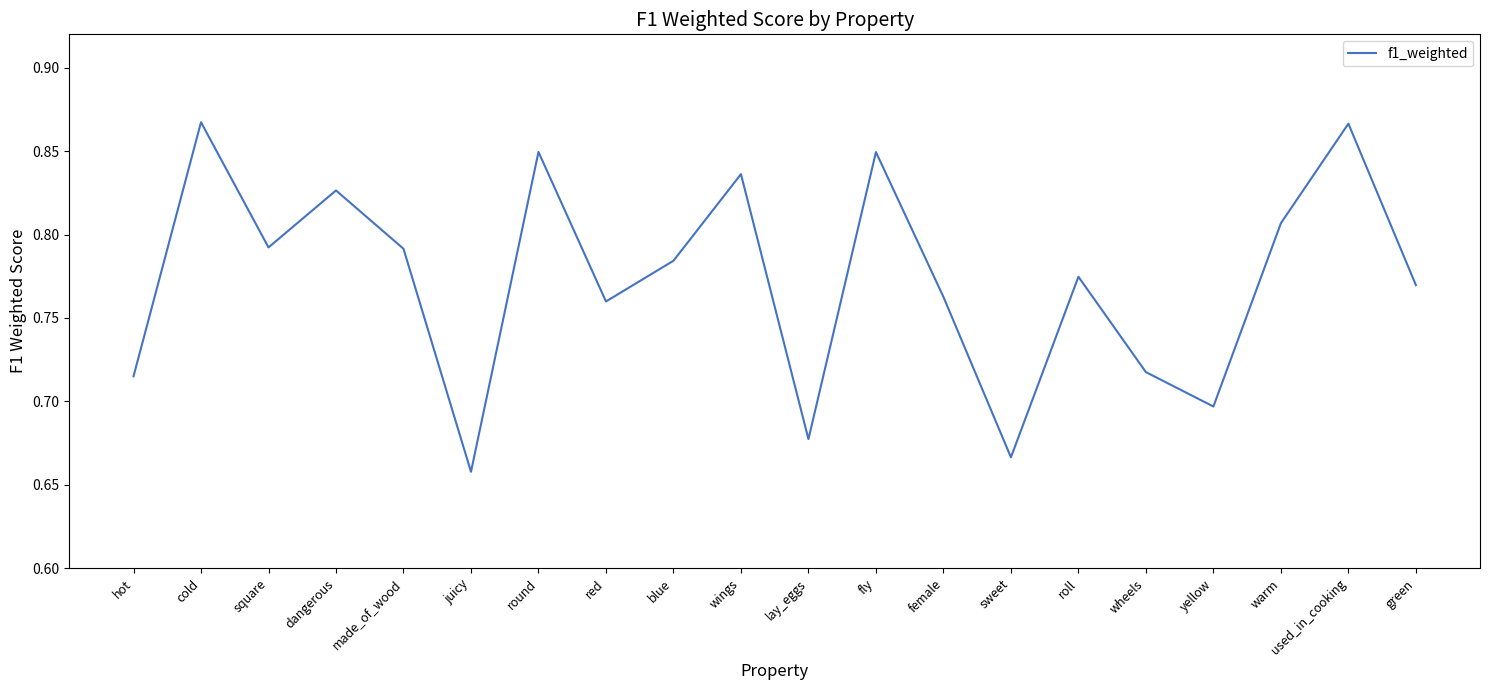

What position from the left is fly?

12